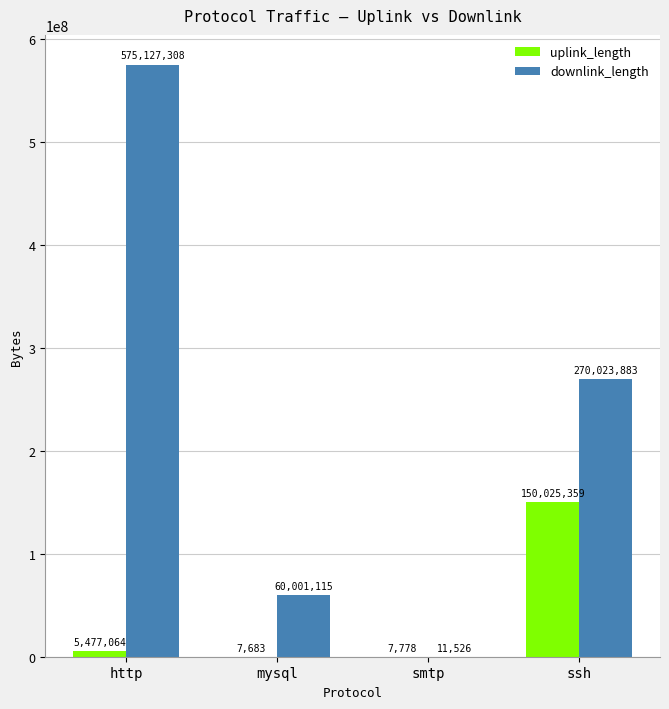

Where is downlink_length nearest to the value 287569417?

ssh